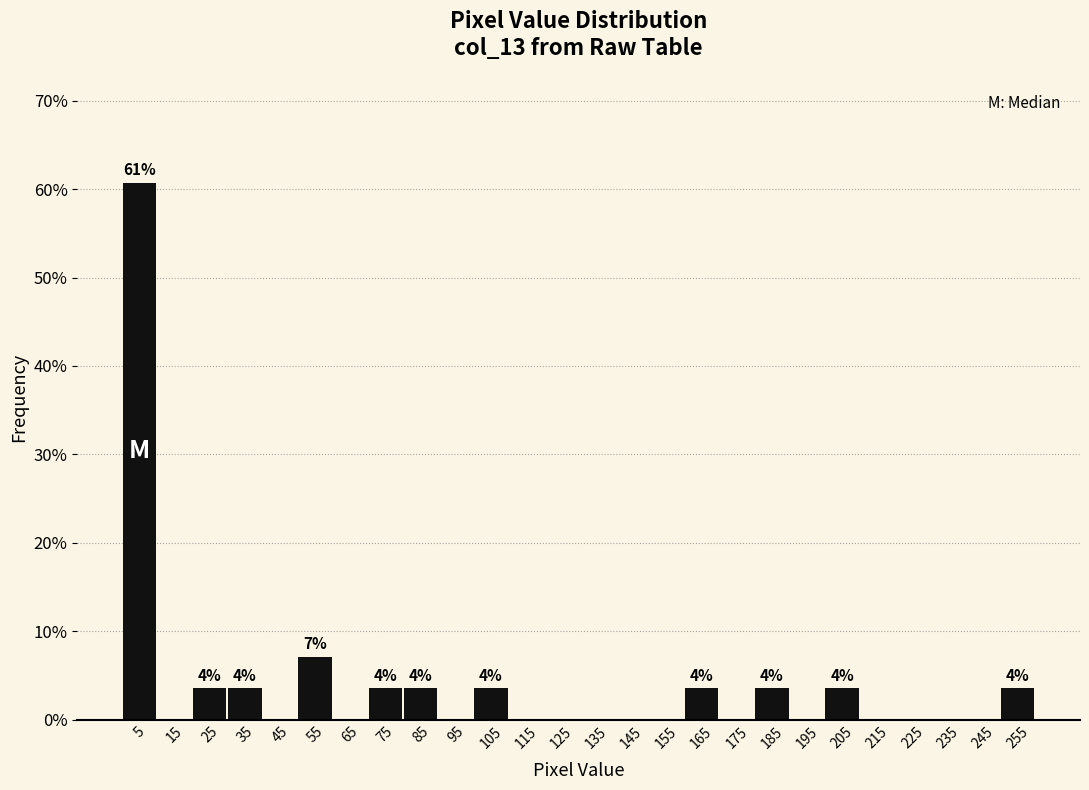

Over which range of the x-axis is the bar tallest?

0 to 10